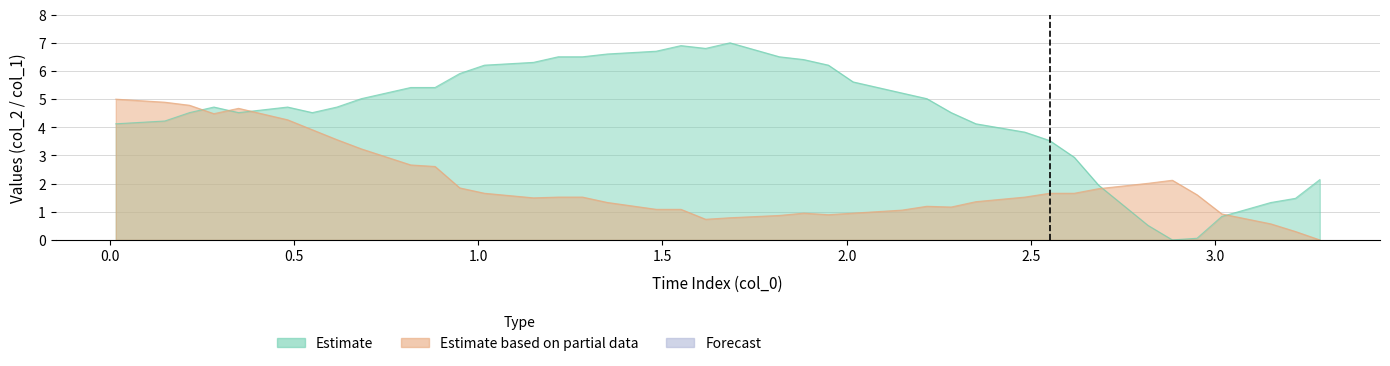

True or false: col_2 has more than 2 points higher than both neighbors.

True